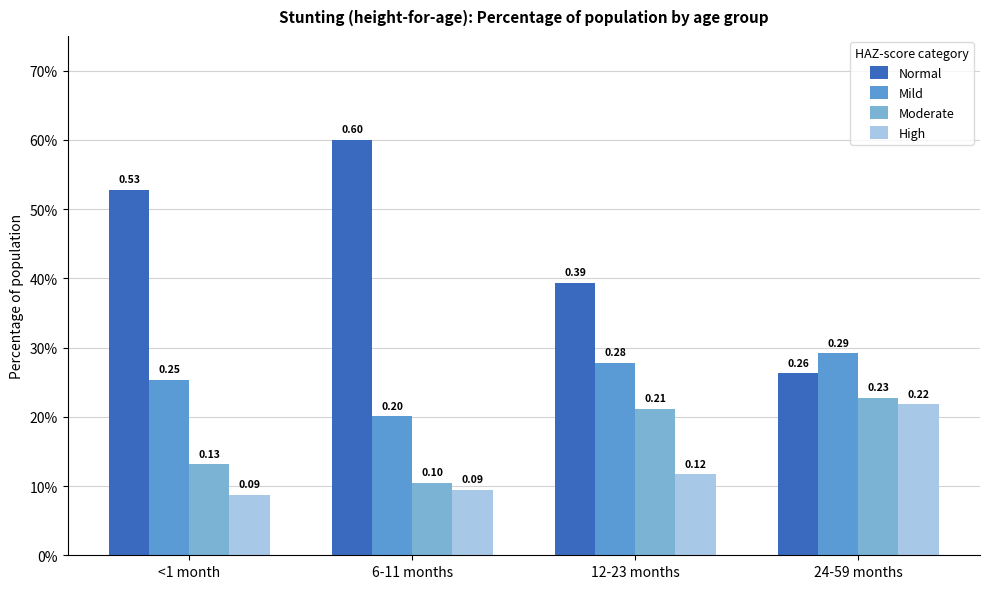

Between 24-59 months and 12-23 months, which is larger?

12-23 months